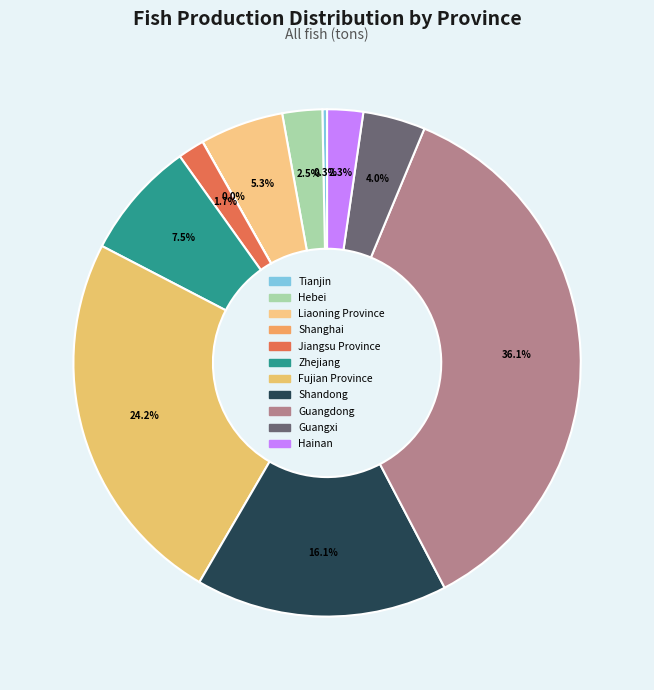

Is there any slice that represents more than half of the pie?

No